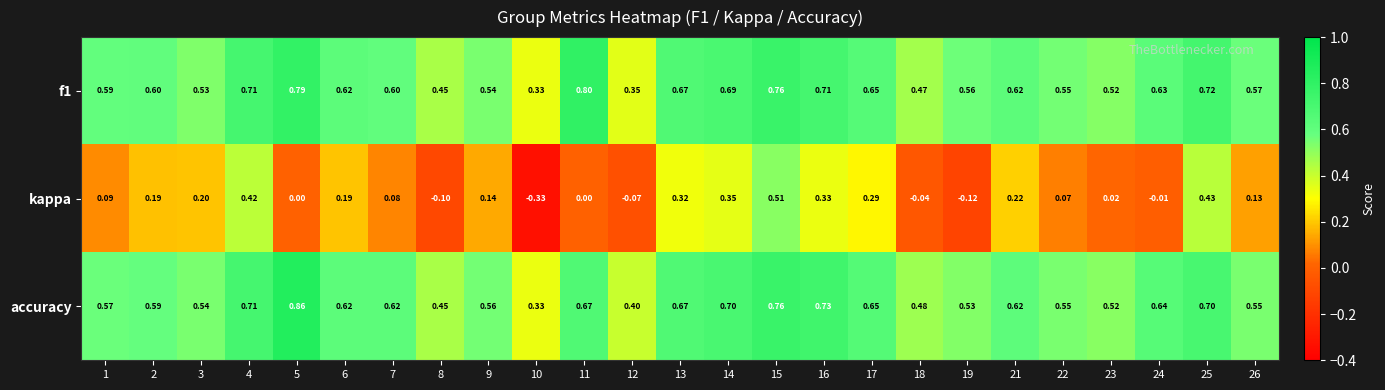

Rank the series by their maximum value, from highest to lowest.

accuracy, f1, kappa